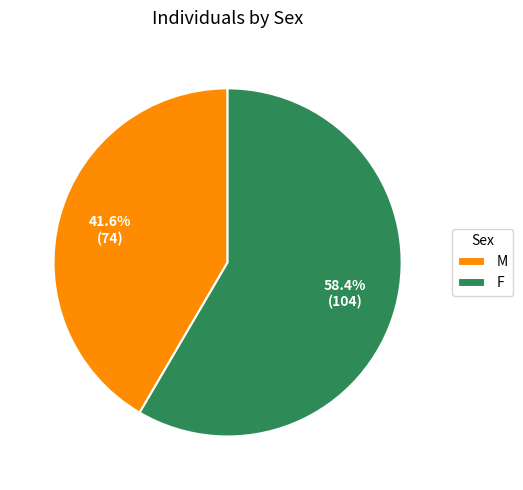

Does any single category account for the majority?

Yes